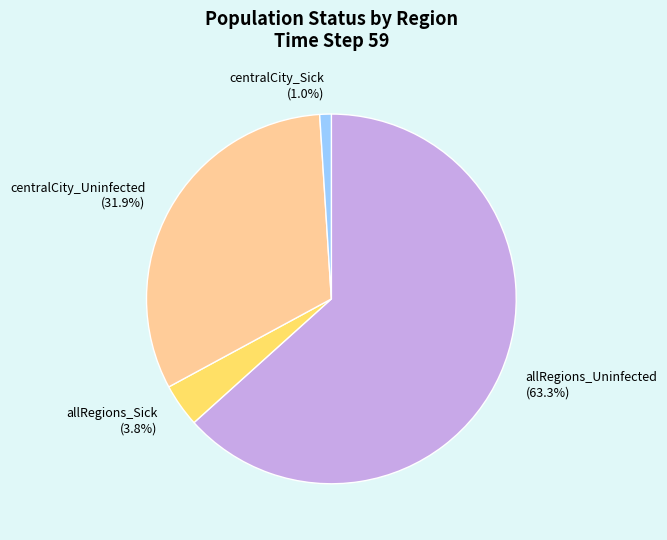

Combined, do centralCity_Uninfected (31.9%) and centralCity_Sick (1.0%) account for over 50%?

No